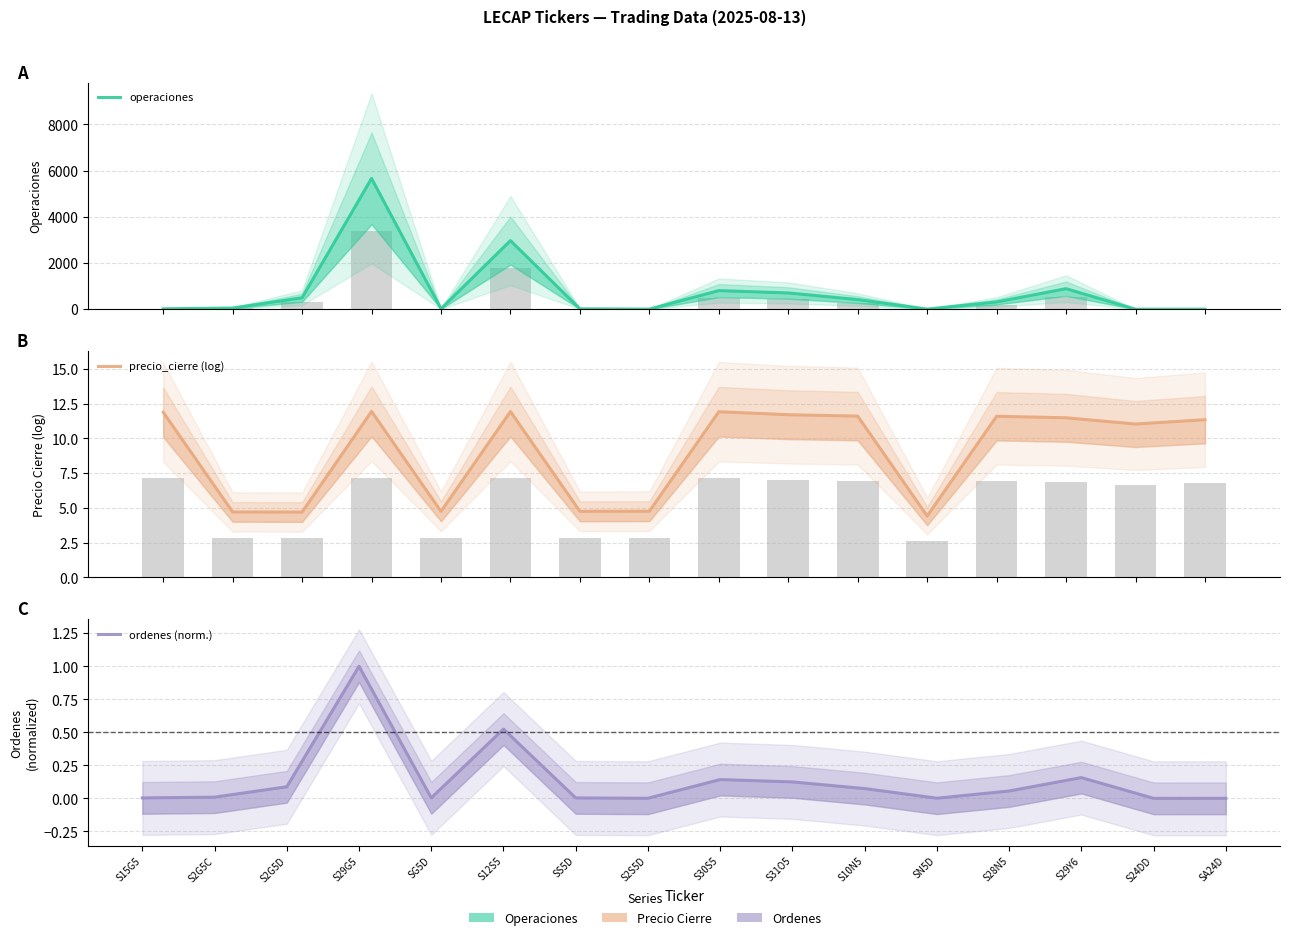

What are all the series names shown in the legend?

operaciones, precio_cierre (log), ordenes (norm.)